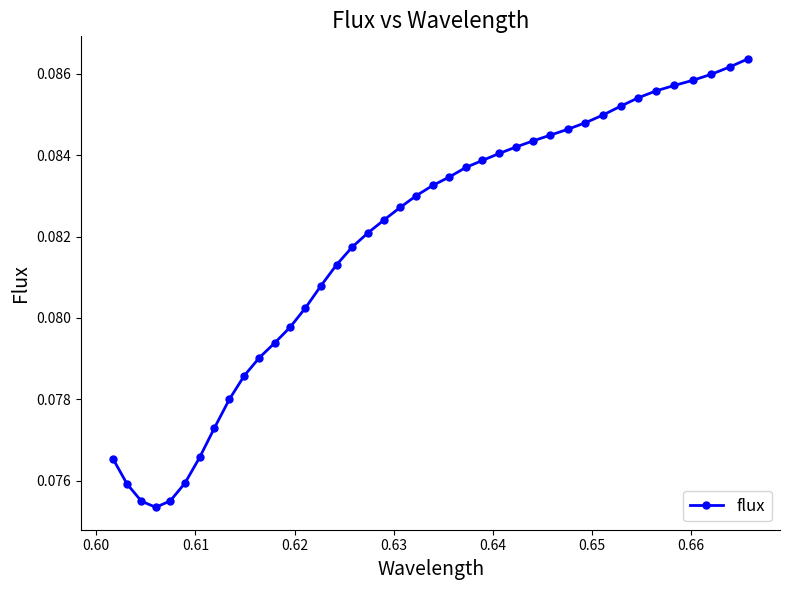

How many values are between 0 and 1?

40